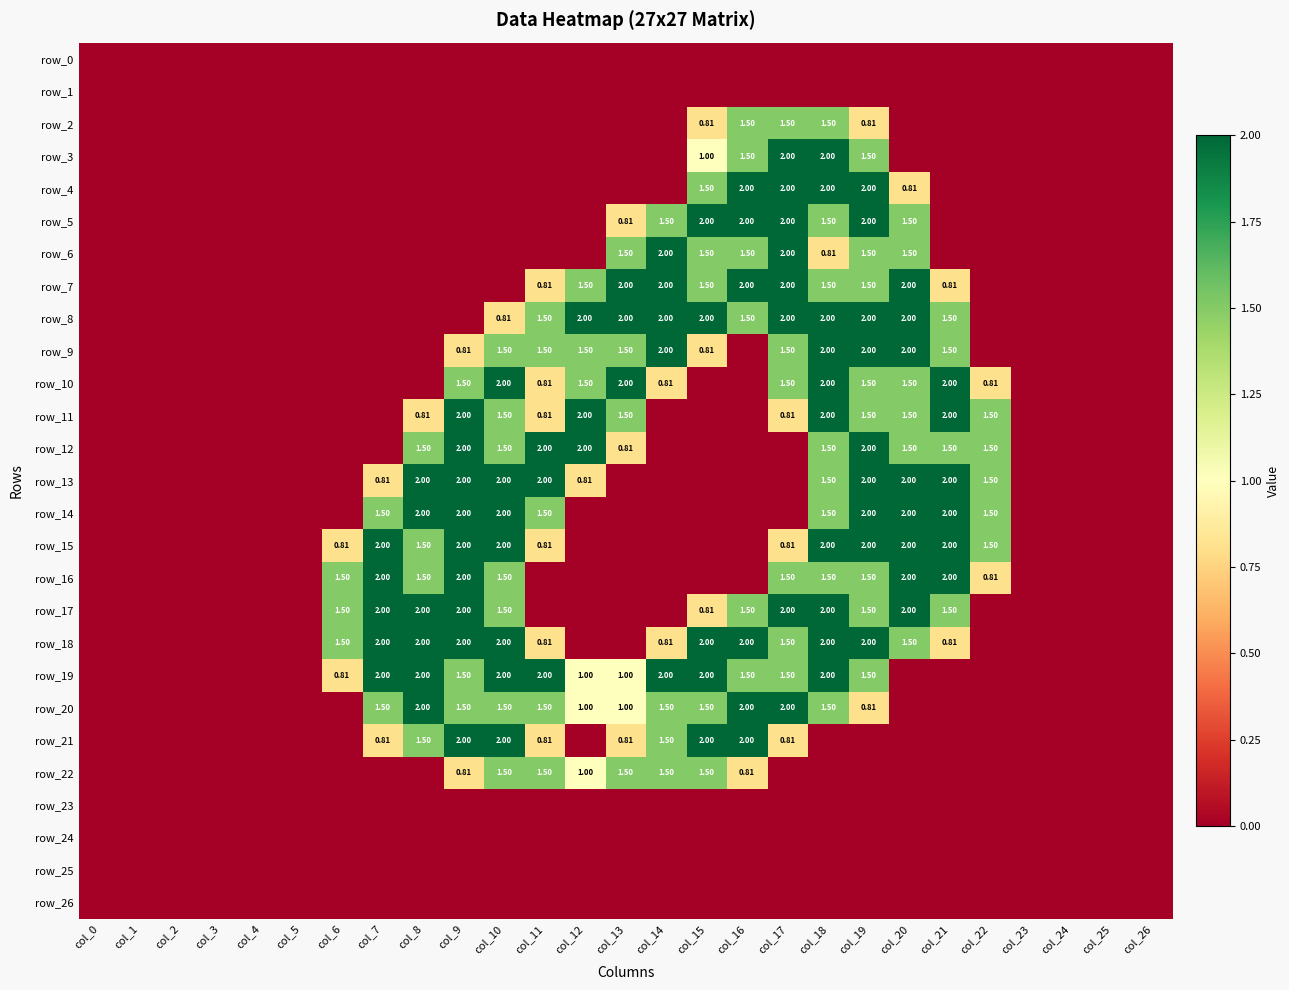

Between col_21 and col_24, which is larger?

col_21